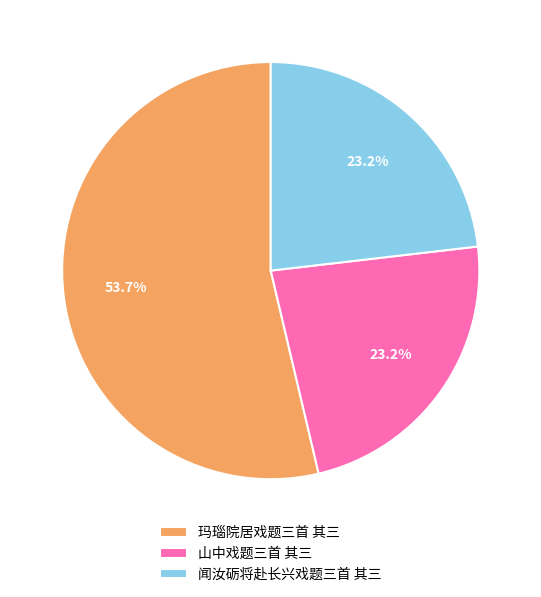

What is the largest slice in the pie chart?

玛瑙院居戏题三首 其三